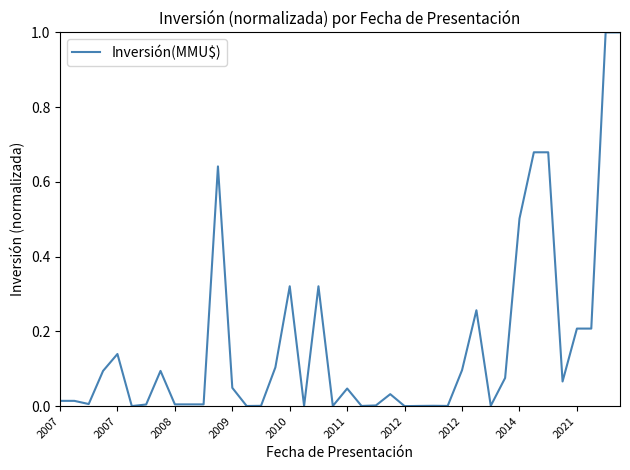

What is the maximum value shown in the chart?

1.0